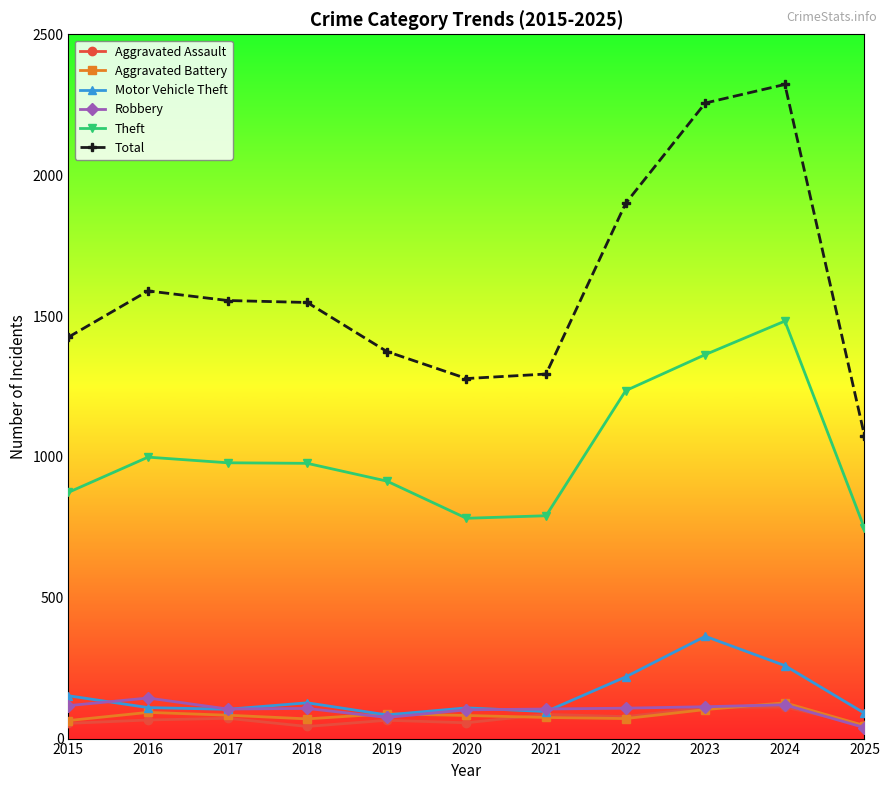

What is the difference between the maximum and minimum values in the Robbery series?

105